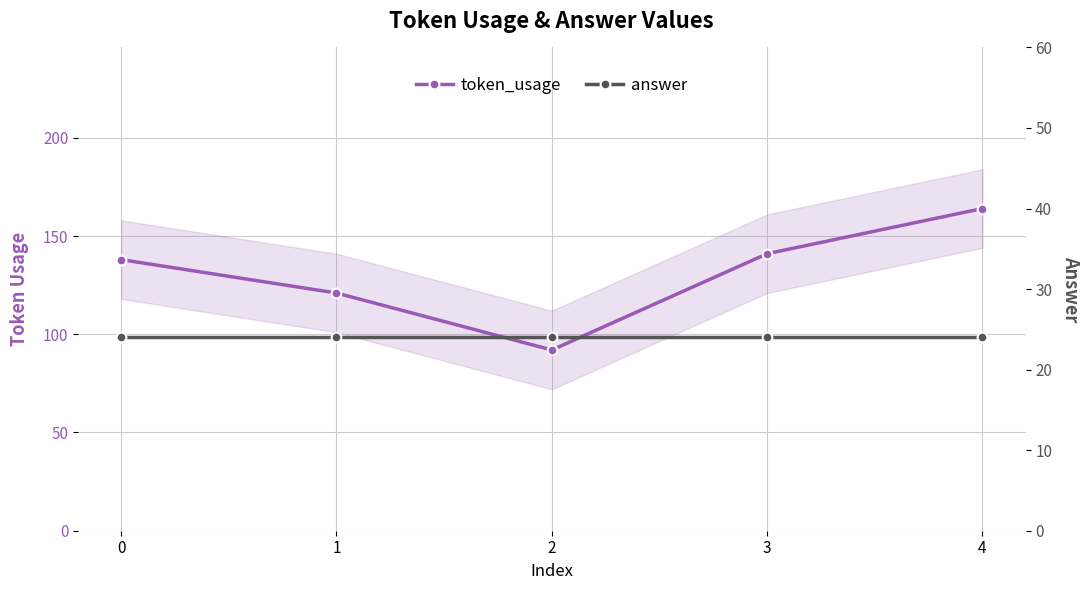

List the series in order of their peak value, lowest first.

answer, token_usage